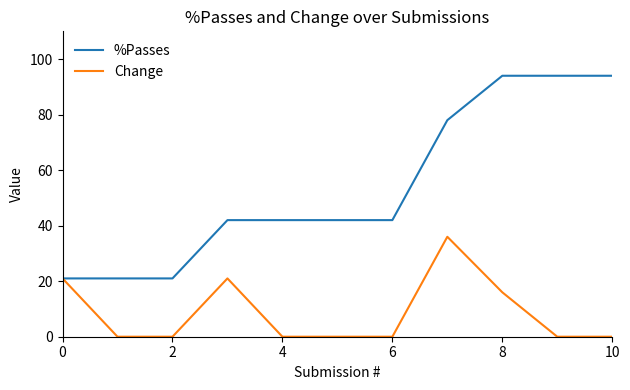

Which series has the largest total across all categories?

%Passes